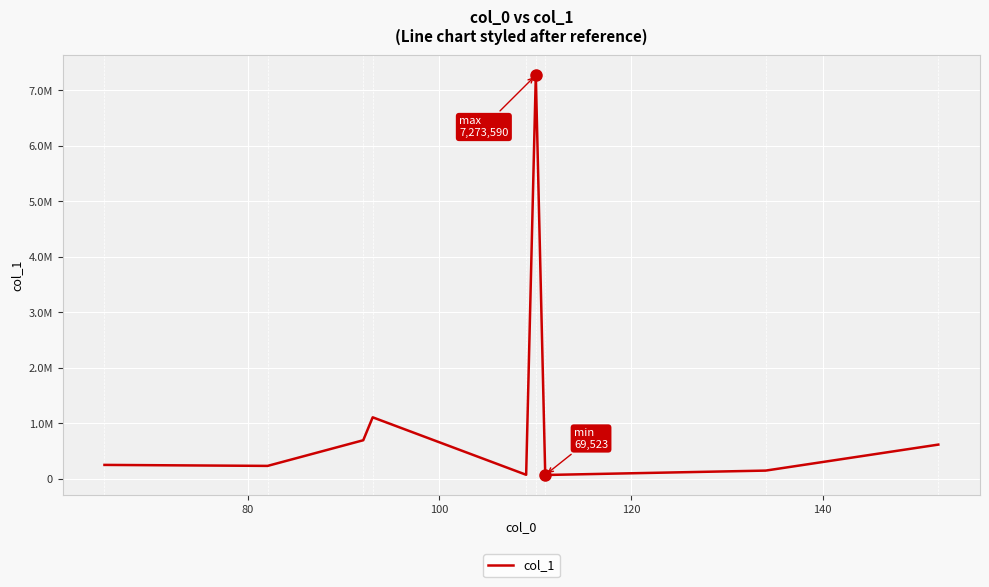

How many interior local valleys (lower than both neighbors) does the data have?

3